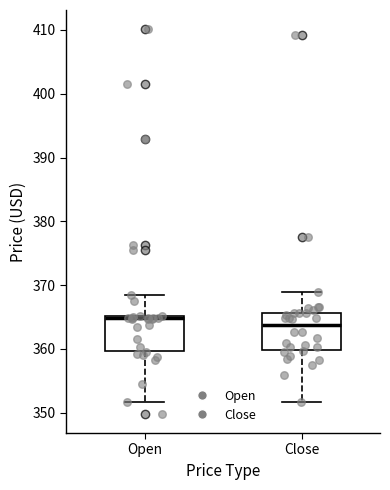

Where does the median line of the box for Close sit on the y-axis? The values are not printed on the chart, so give them approximately, as read against the axis.

364